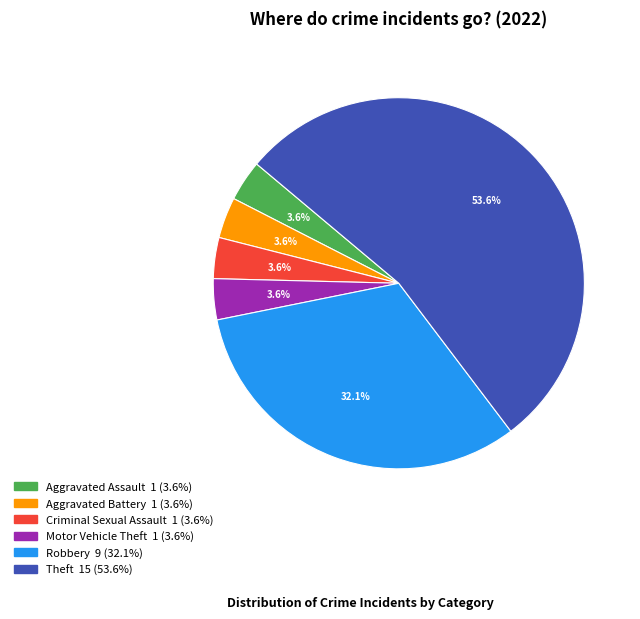

Do Theft and Robbery together represent more than half of the pie?

Yes